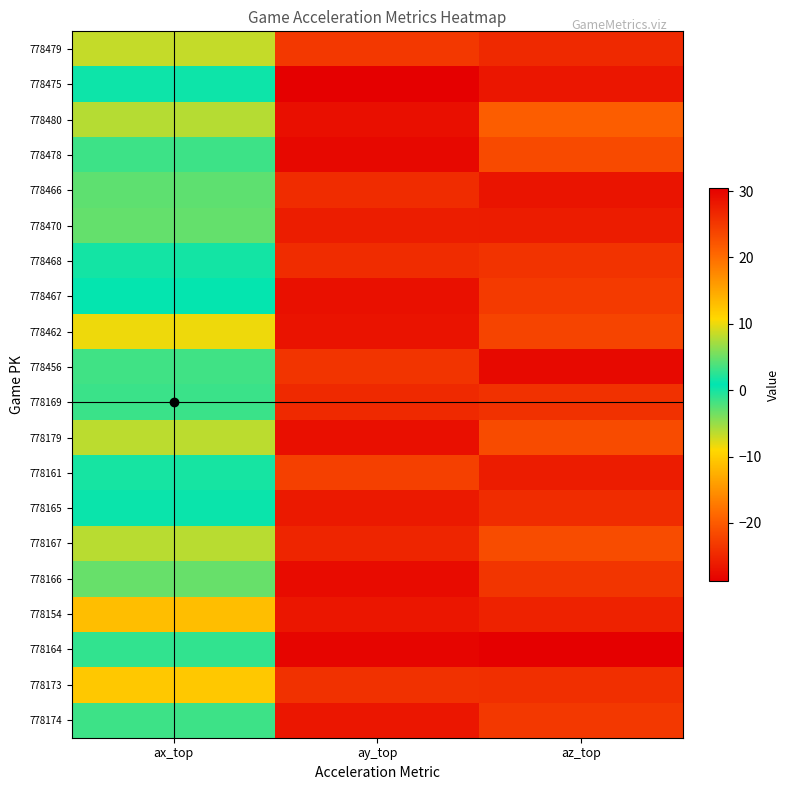

At how many categories does at least one series exceed 26?

1